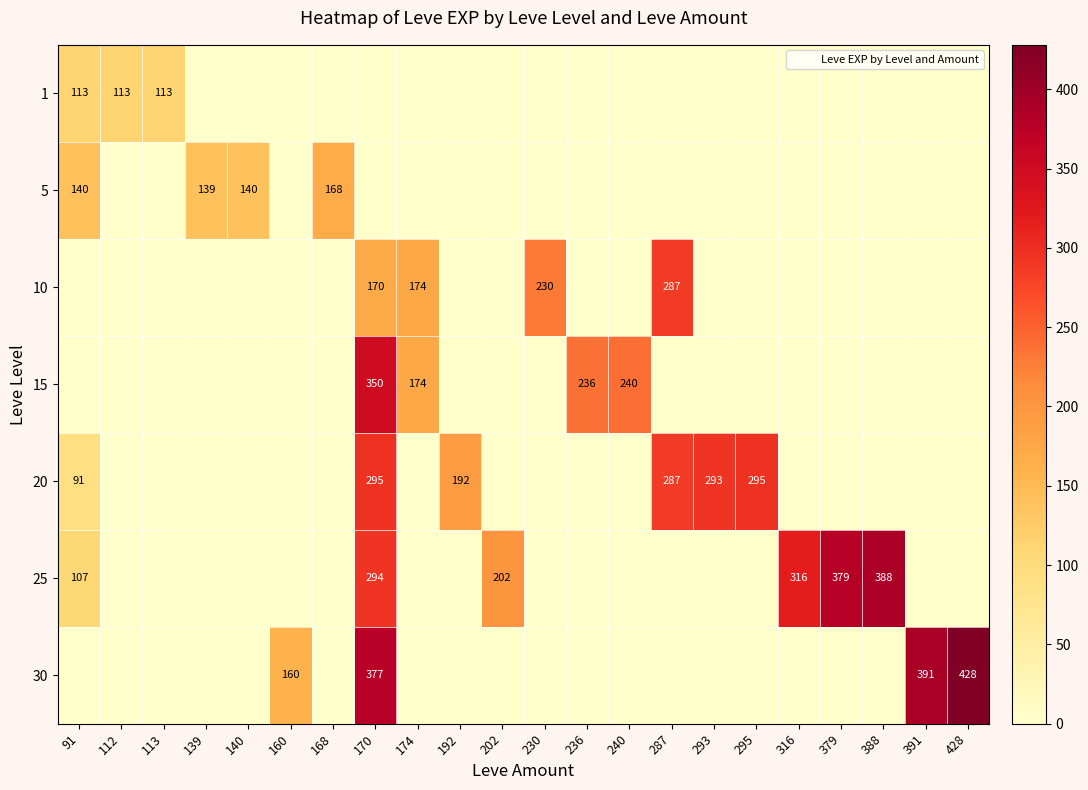

Is it true that 15 equals 163 at 287?

False